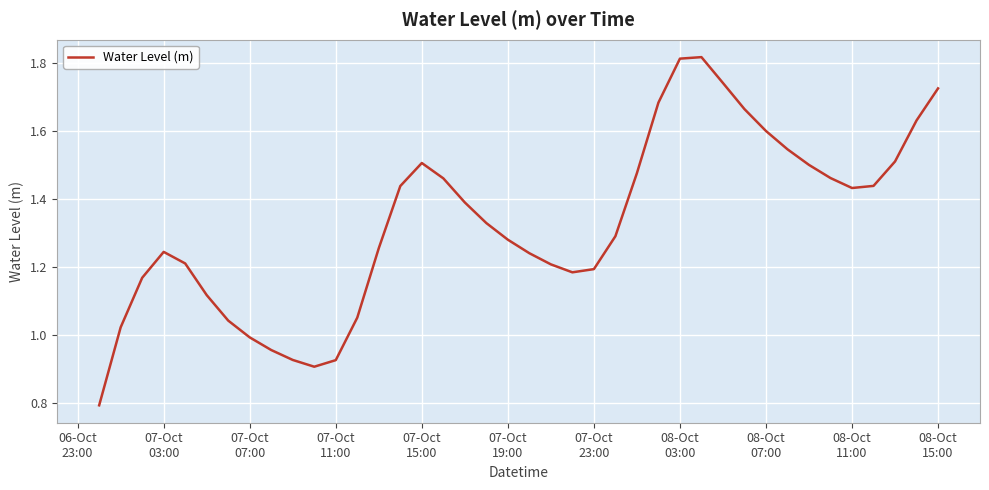

What is the minimum value shown in the chart?

0.8